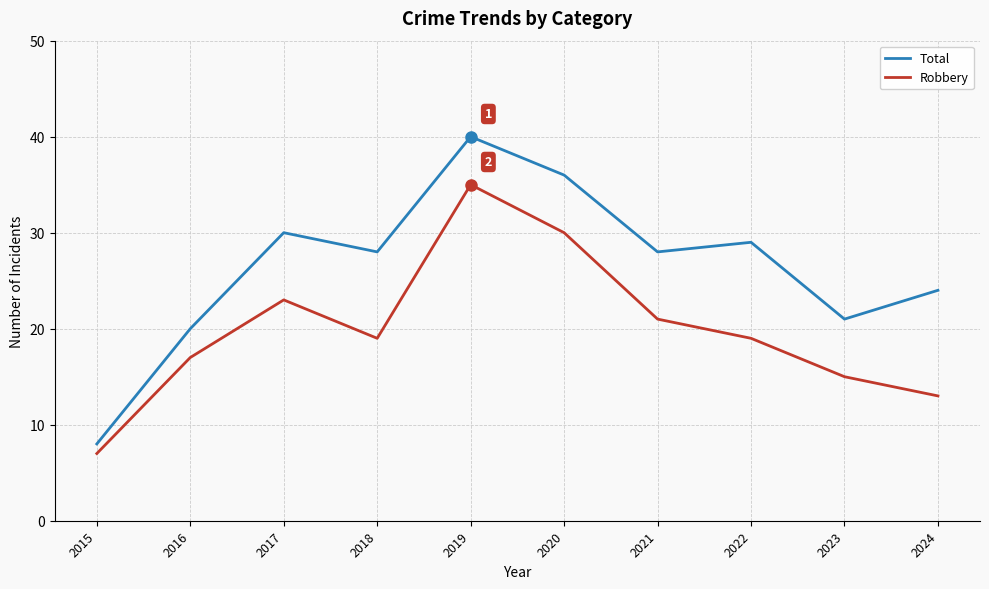

What is the total value across all series at 2022?

48